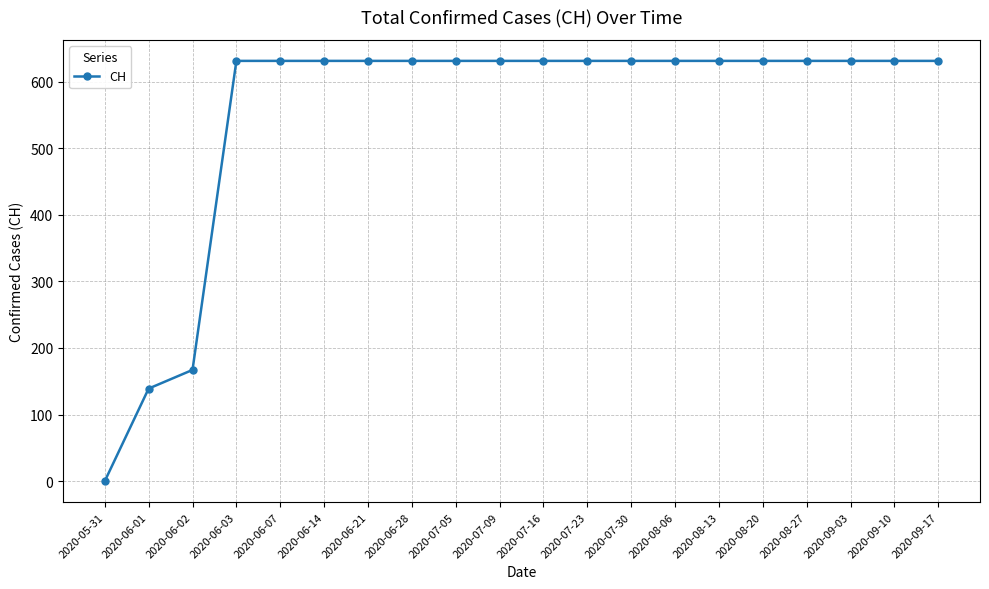

Approximately how many times larger is the value at 2020-06-01 compared to 2020-07-05?

0.2